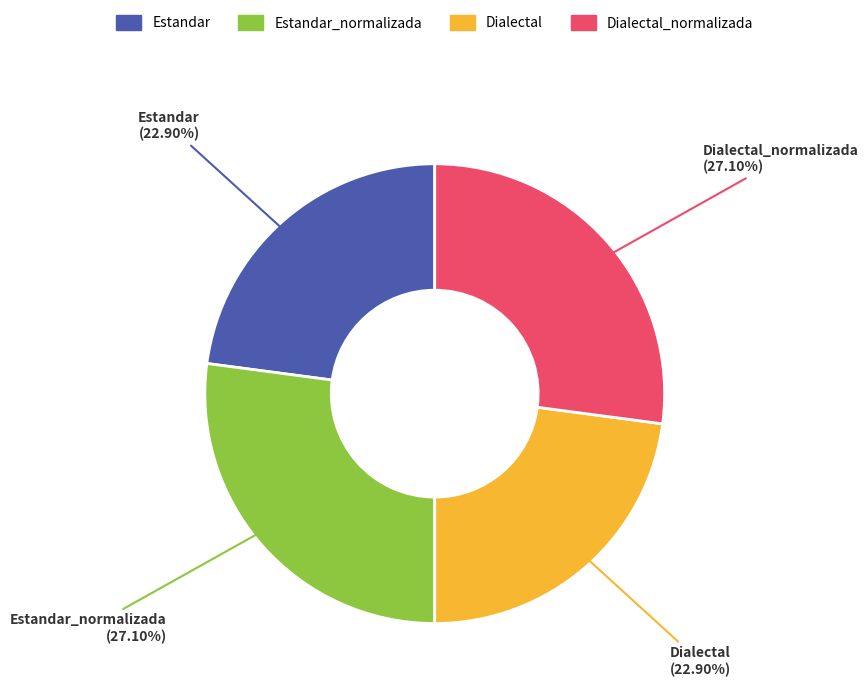

Approximately how many times larger is the value at Dialectal compared to Estandar?

1.0